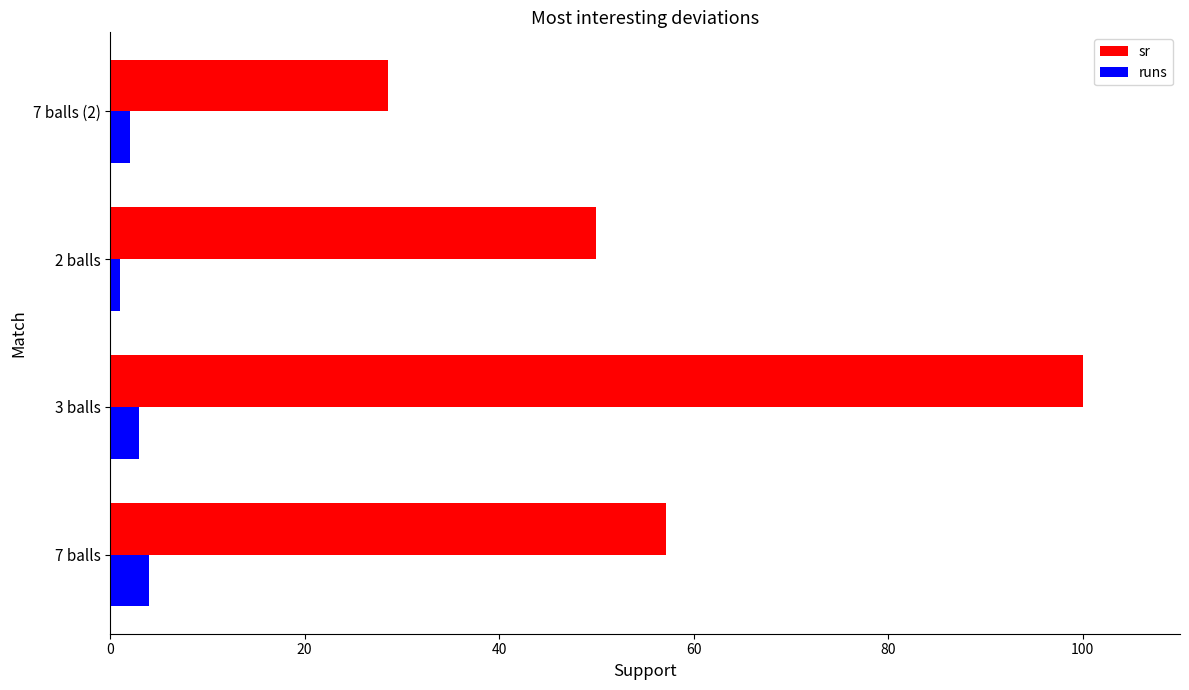

At how many categories does at least one series exceed 86?

1